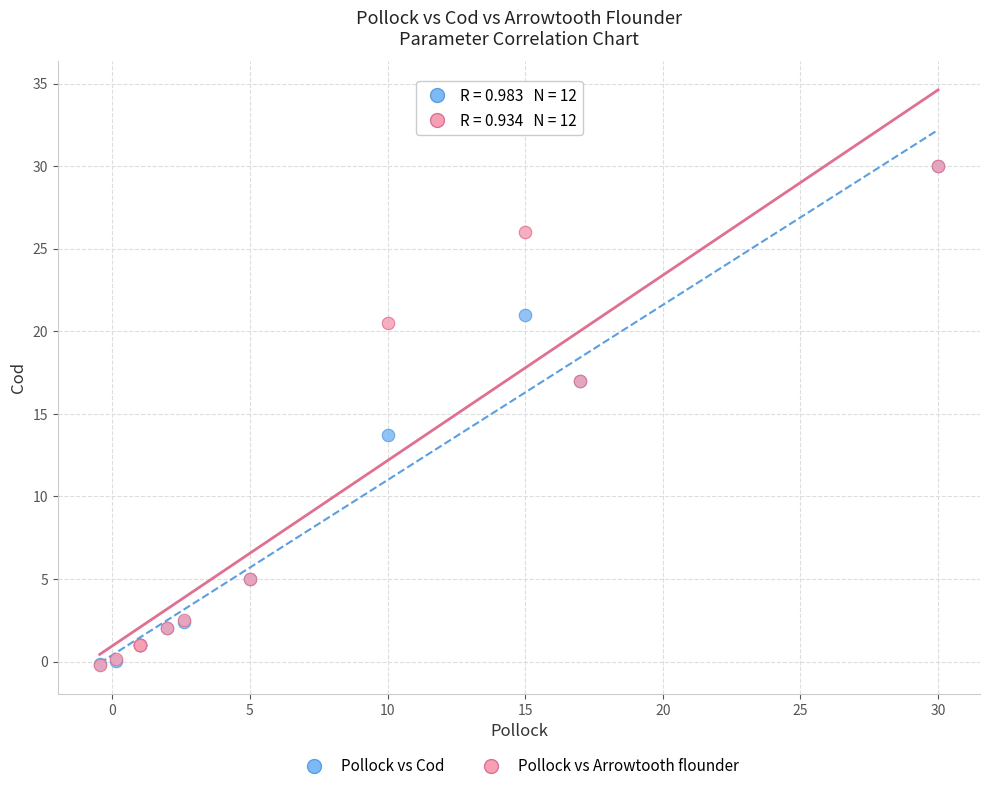

What are all the series names shown in the legend?

Pollock vs Cod, Pollock vs Arrowtooth flounder